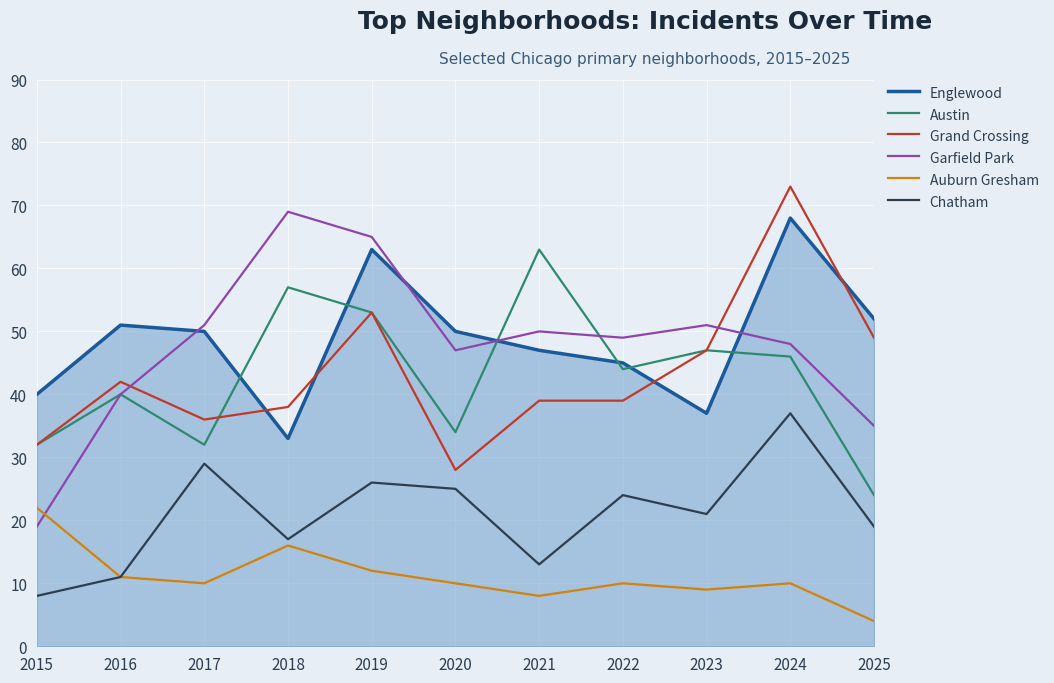

How many values in the Englewood series are below 50?

5